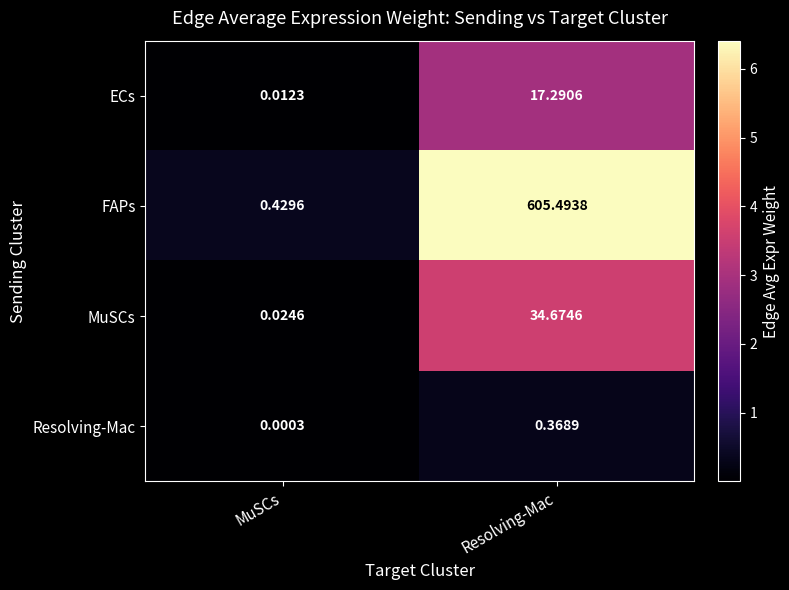

Which series has the widest spread of values?

FAPs